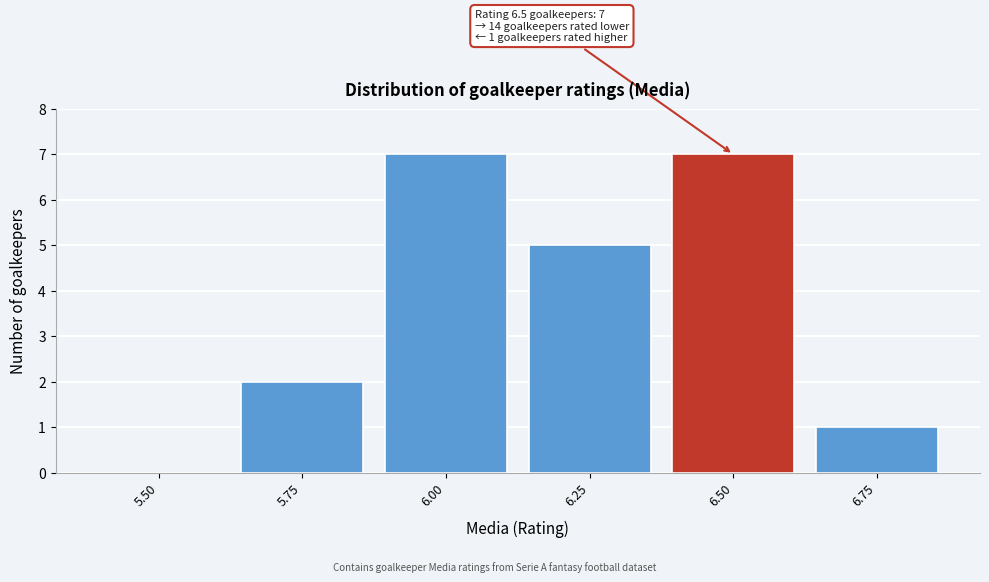

Reading right to left, list all the values displayed in this chart.

6.75=1	6.50=7	6.25=5	6.00=7	5.75=2	5.50=0